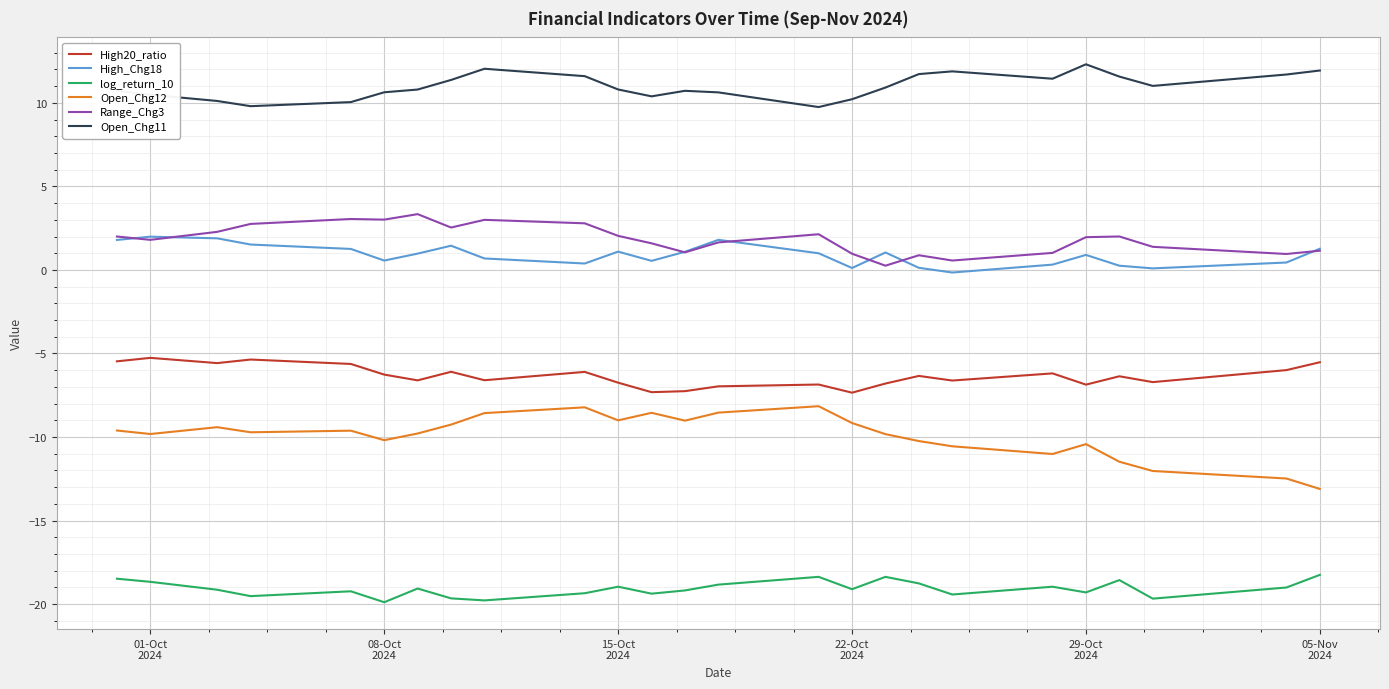

True or false: Open_Chg11 and Open_Chg12 cross at least once.

False